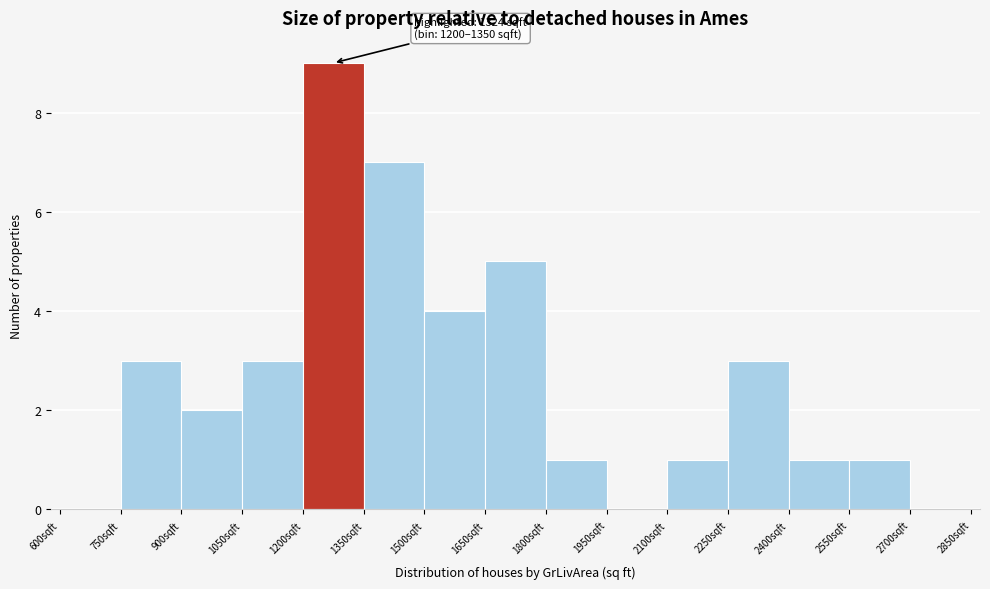

Over which range of the x-axis is the bar tallest?

1200 to 1350